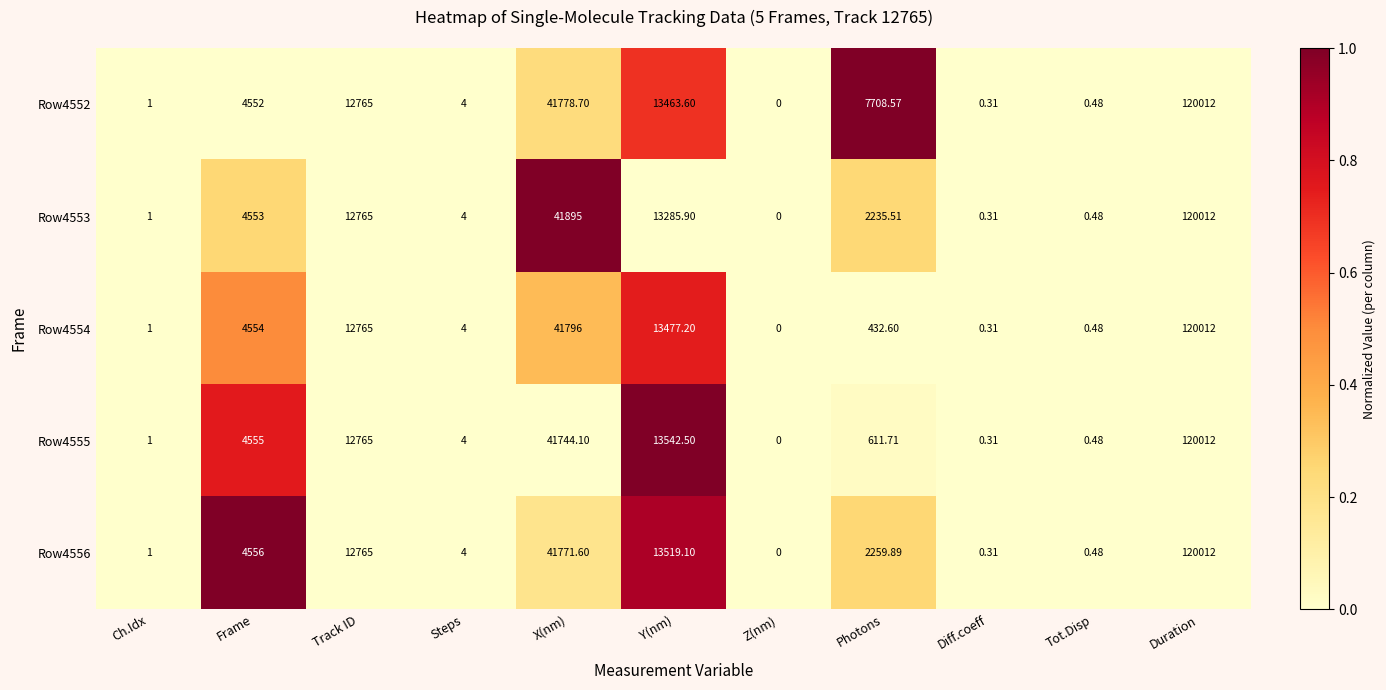

List the labels in order of Row4554 value, largest first.

Duration, X(nm), Y(nm), Track ID, Frame, Photons, Steps, Ch.Idx, Tot.Disp, Diff.coeff, Z(nm)